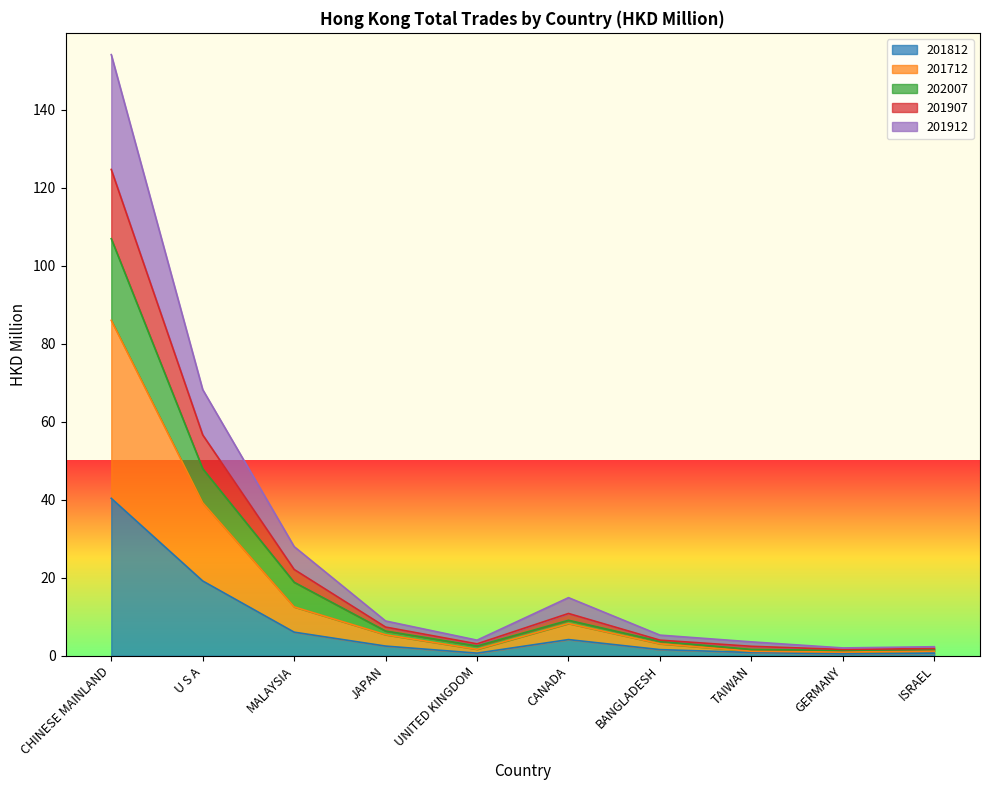

True or false: 201712 and 201812 intersect in this chart.

False